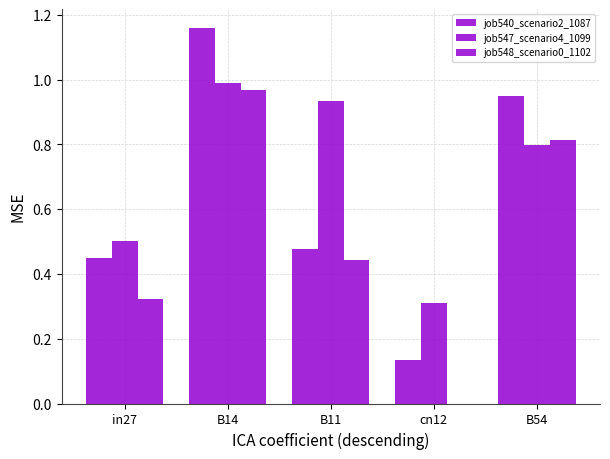

Count the number of categories in the chart.

5